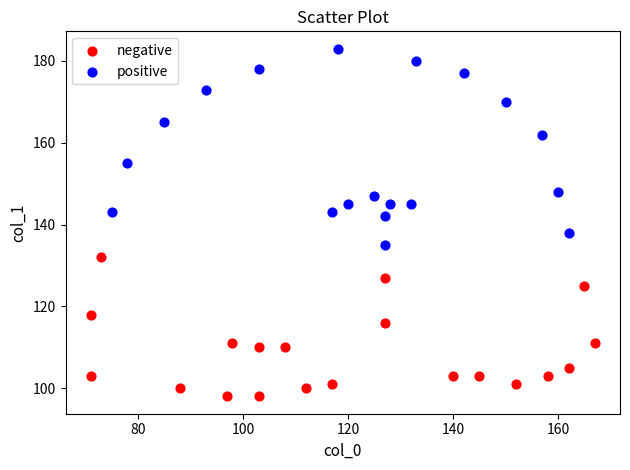

Which series reaches the minimum Y coordinate?

negative